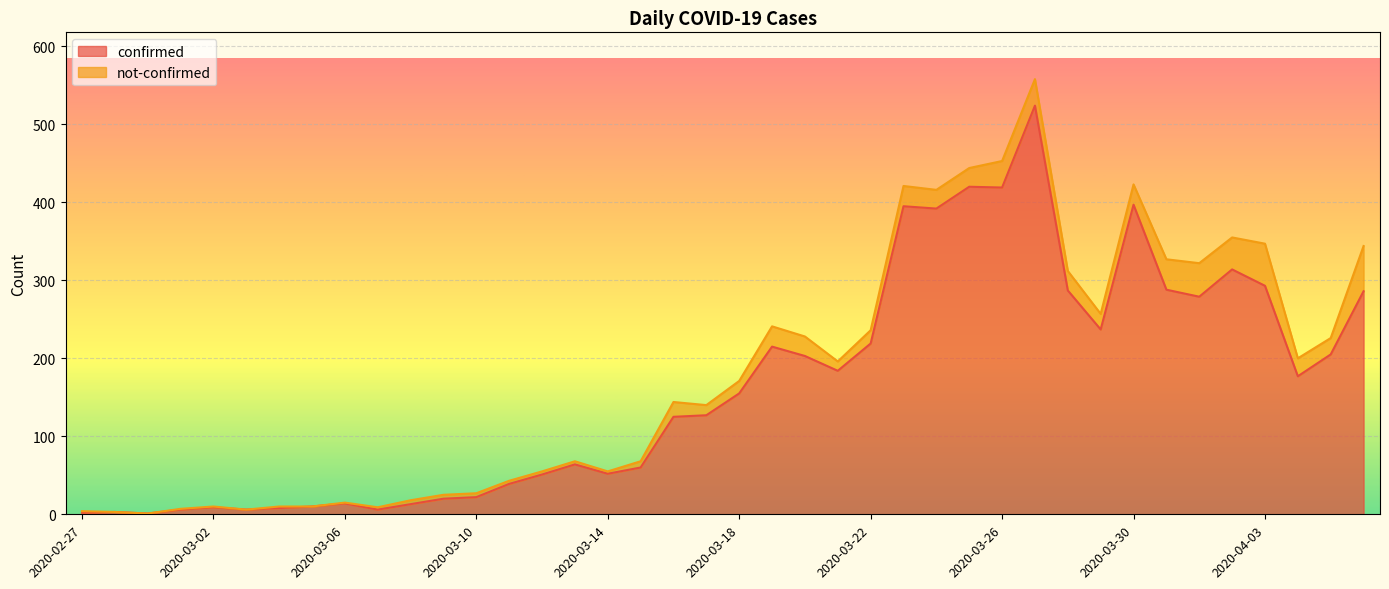

Does the chart display data point markers on the line(s)?

No